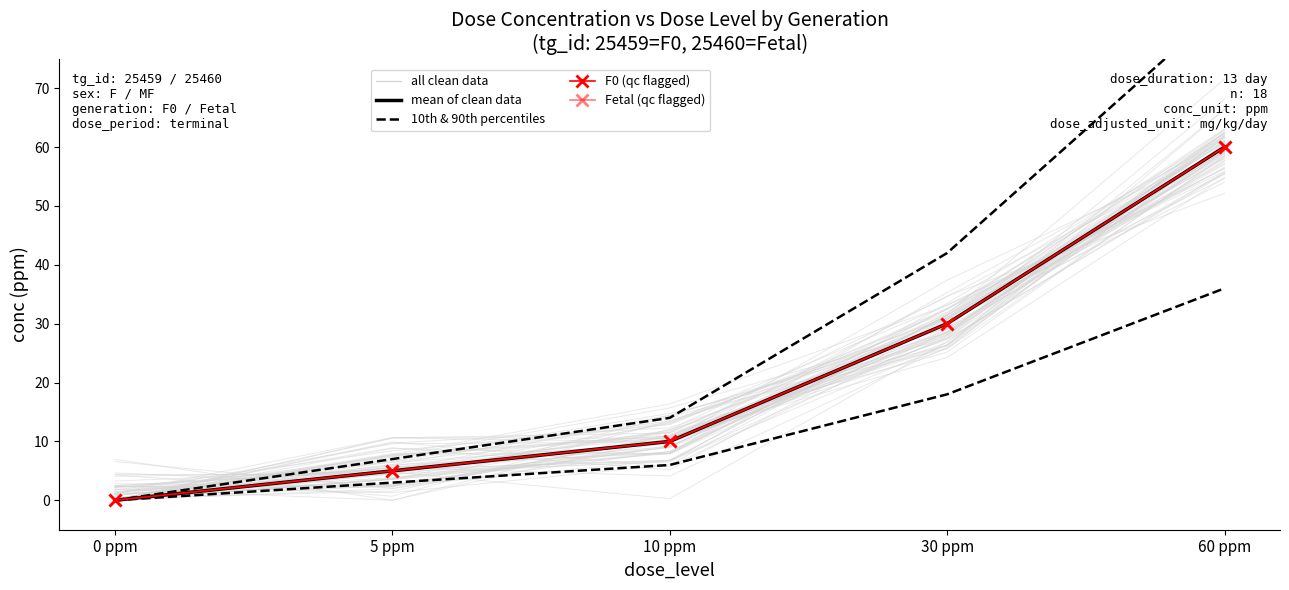

True or false: 10th & 90th percentiles and mean of clean data intersect in this chart.

False